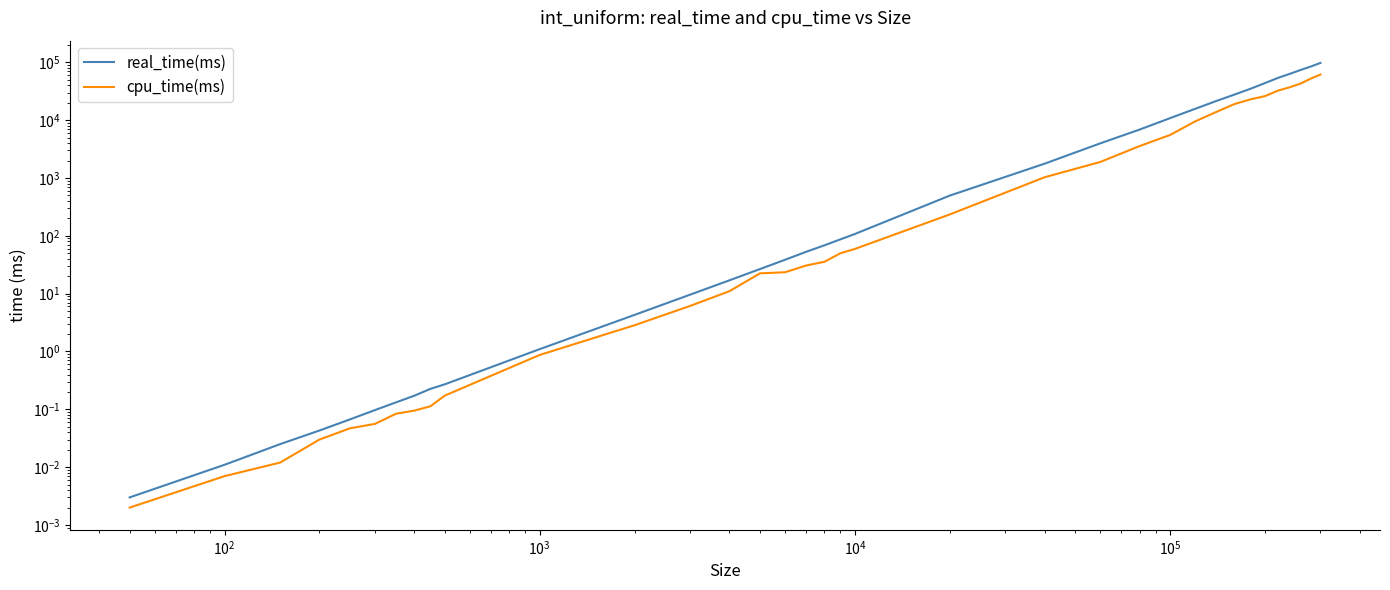

What is the value of the real_time(ms) point at the 23rd from the left?

3967.9